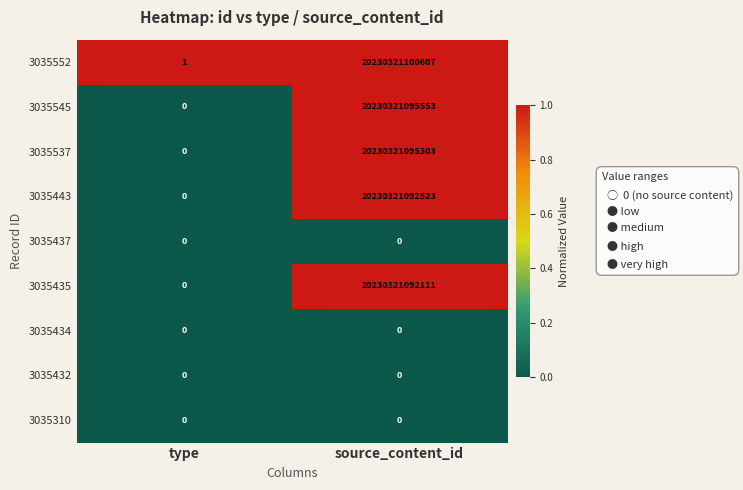

Which series has the largest range (max minus min)?

3035552